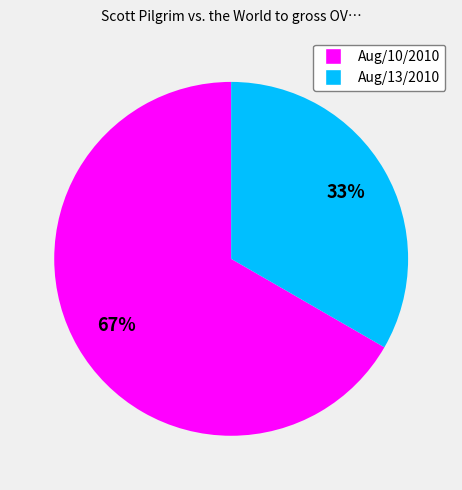

The Aug/13/2010 slice represents 33% of the pie. True or false?

True